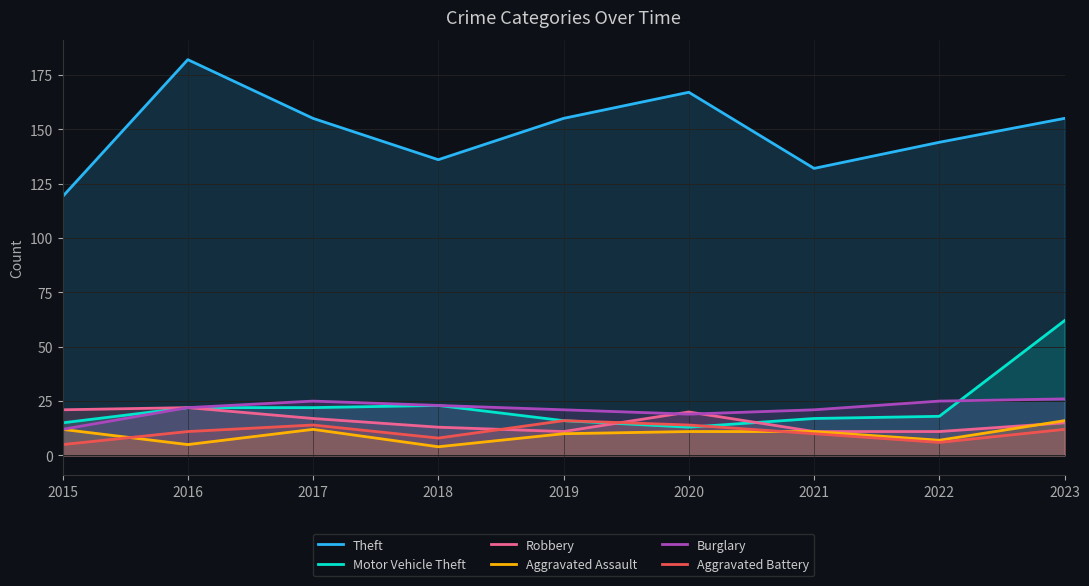

How many interior local peaks does the Aggravated Assault series have?

1